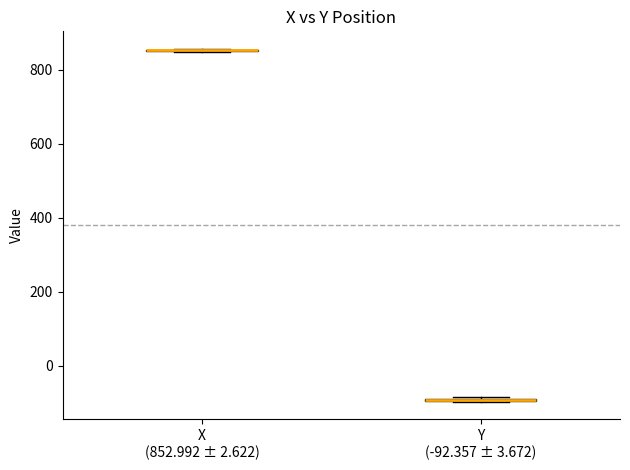

Where is the upper edge of the box for Y (-92.357 ± 3.672) on the y-axis? The values are not printed on the chart, so give them approximately, as read against the axis.

-80